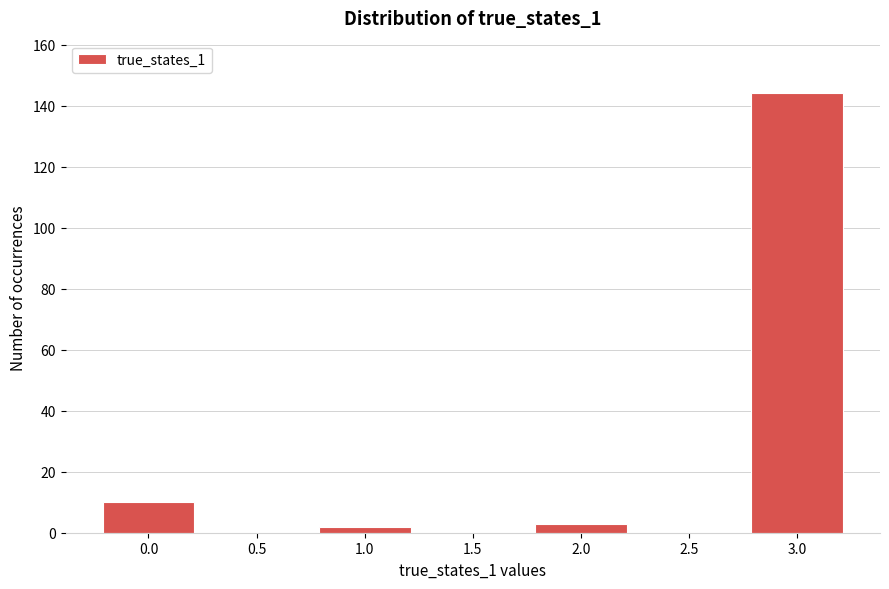

Reading left to right, list all the values displayed in this chart.

0.0=10	0.5=0	1.0=2	1.5=0	2.0=3	2.5=0	3.0=144